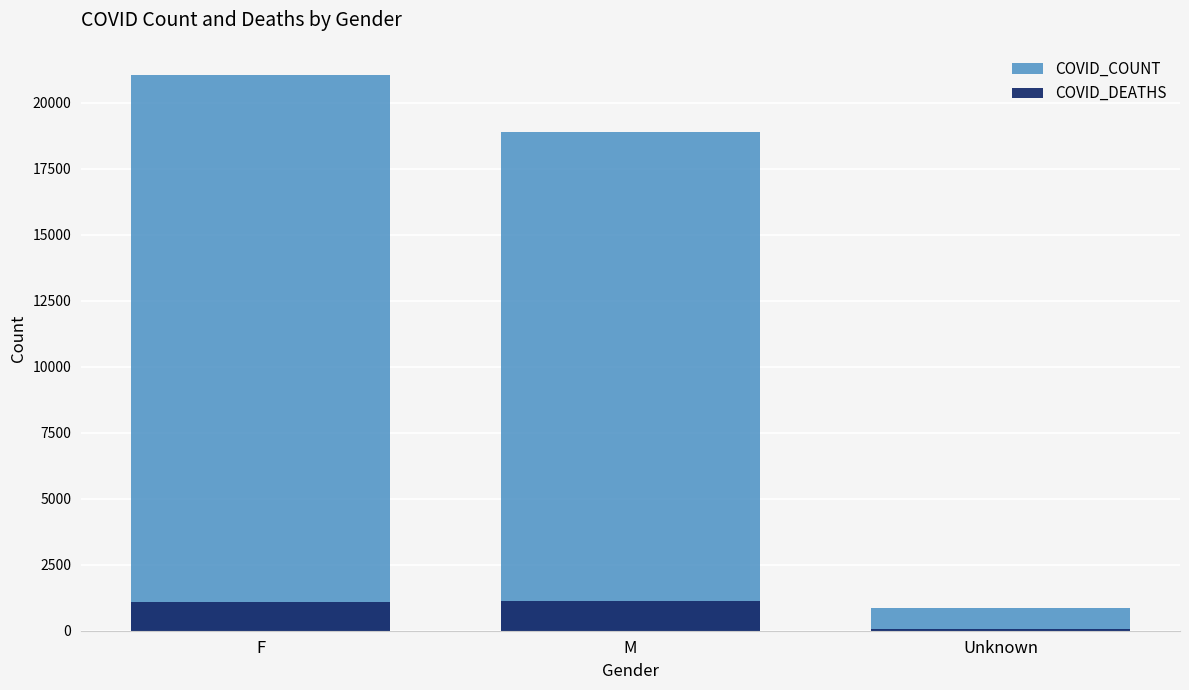

The COVID_COUNT series shows 31597 at M. True or false?

False